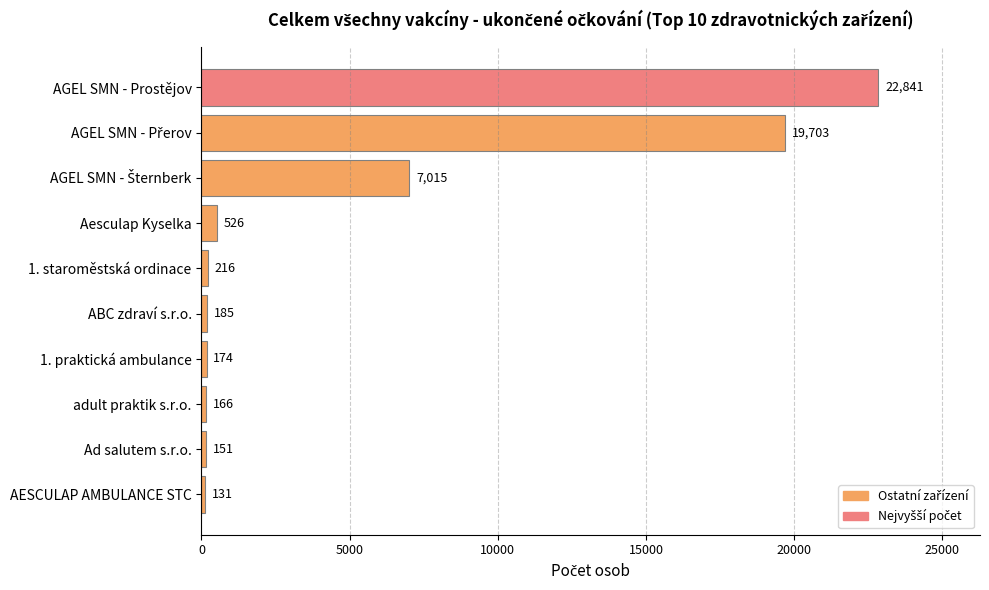

The value at AGEL SMN - Prostějov is 22841. True or false?

True